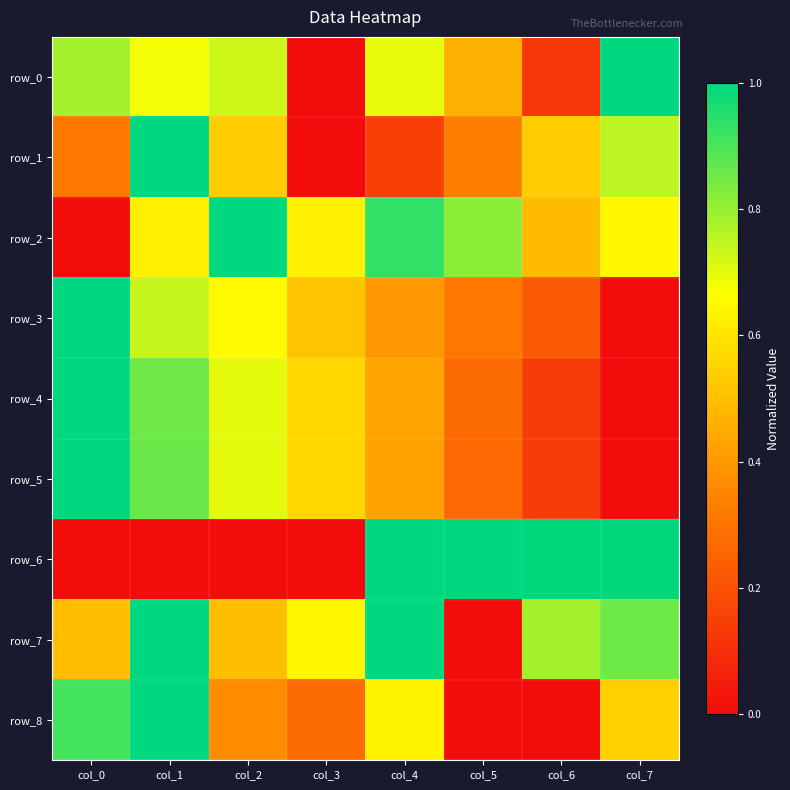

At how many categories does at least one series exceed 0?

8